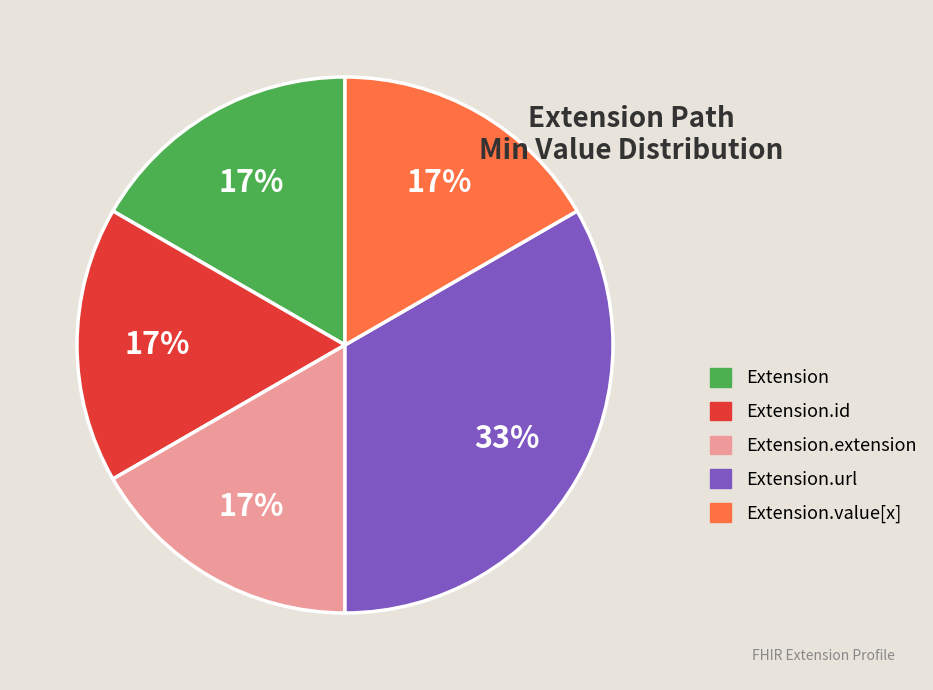

How many segments does this pie chart have?

5